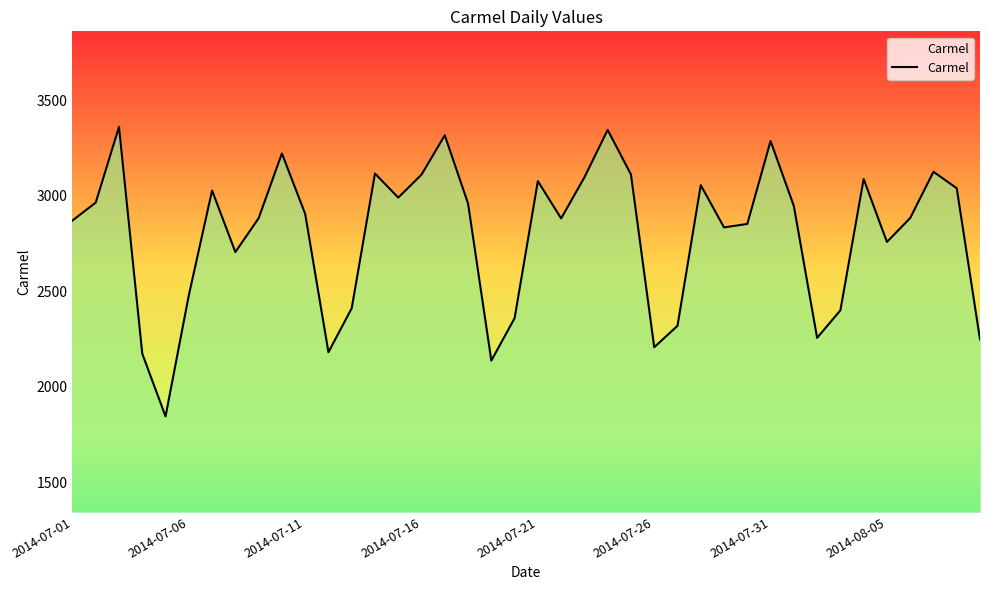

What is the difference between the maximum and second lowest values?

1223